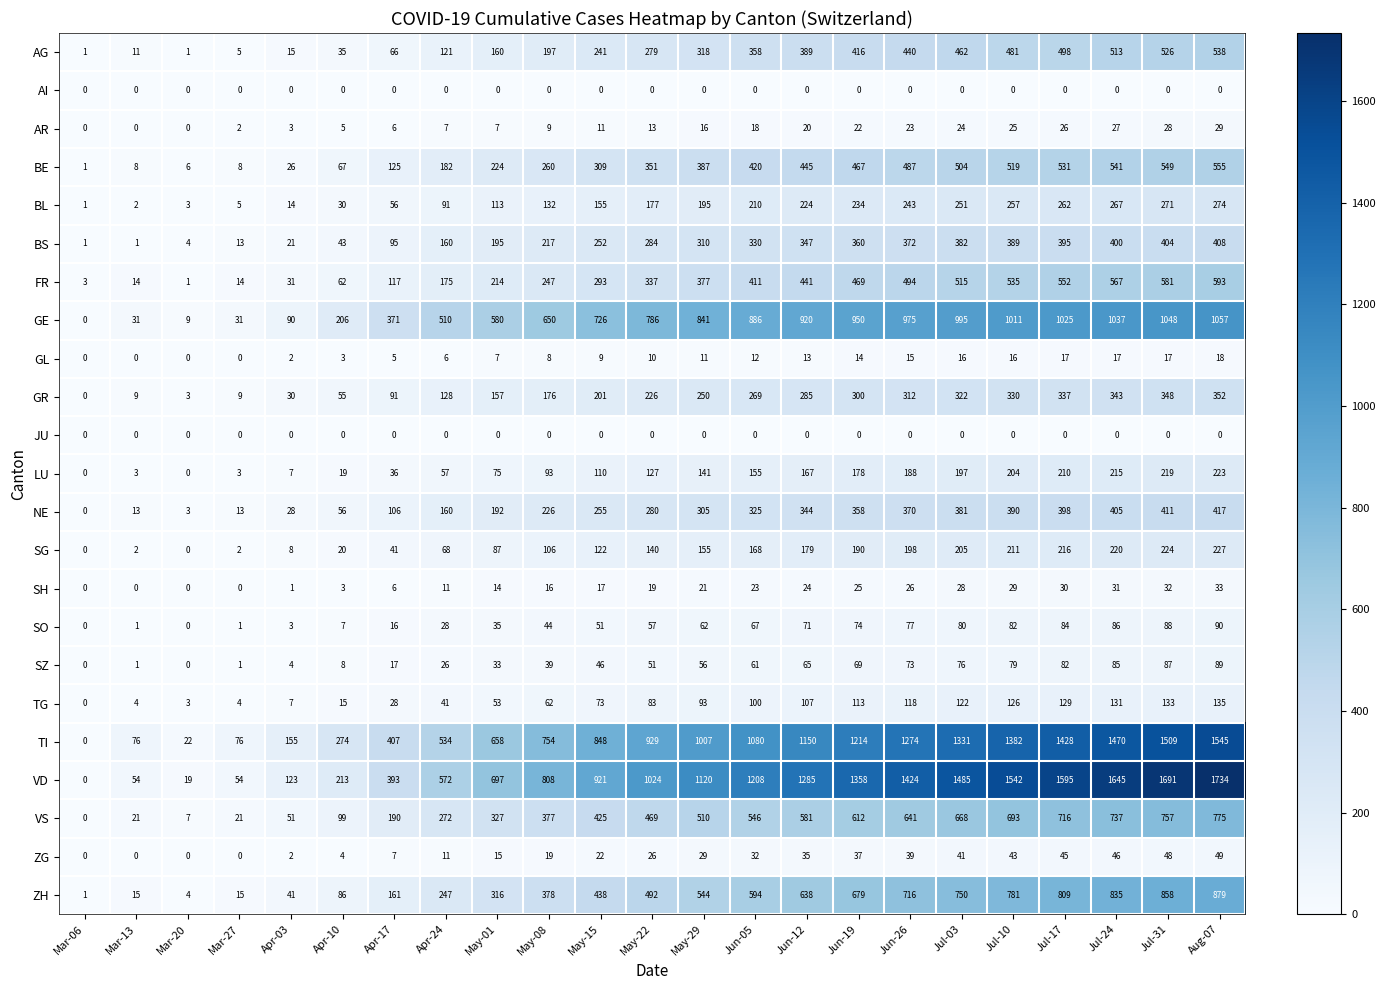

The ZG series shows 58 at Jun-12. True or false?

False